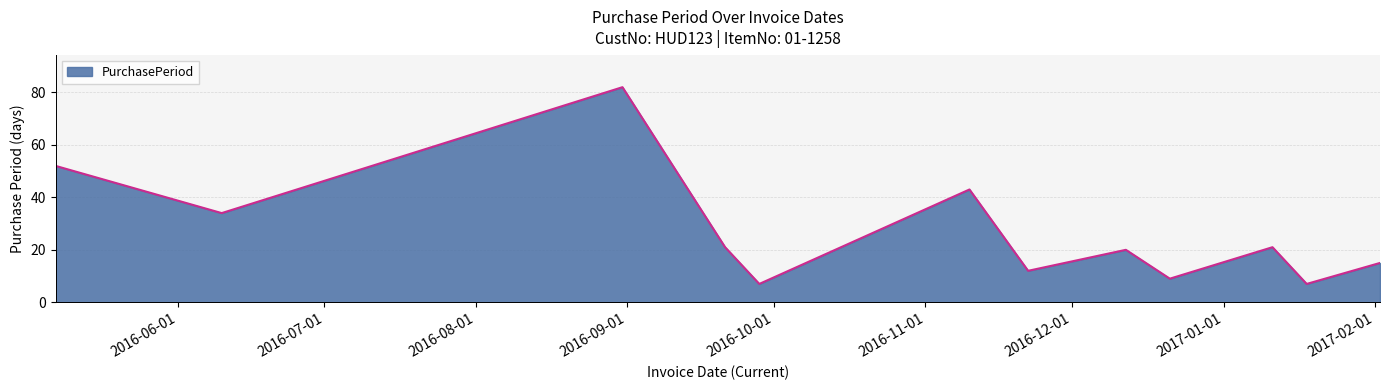

What is the difference between the maximum and minimum values?

75